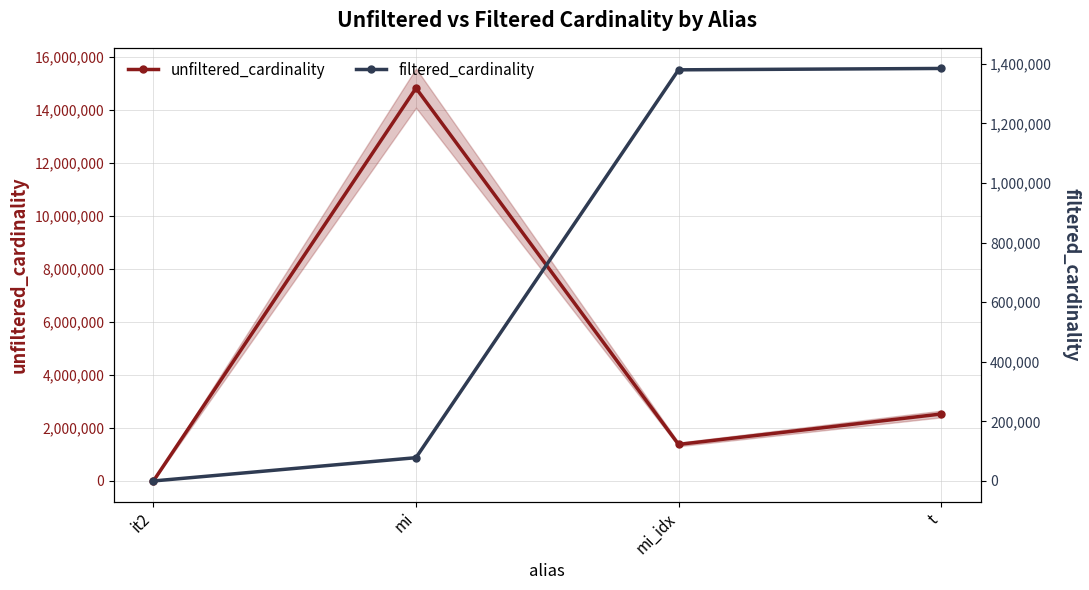

Between t and mi_idx, which is larger?

t